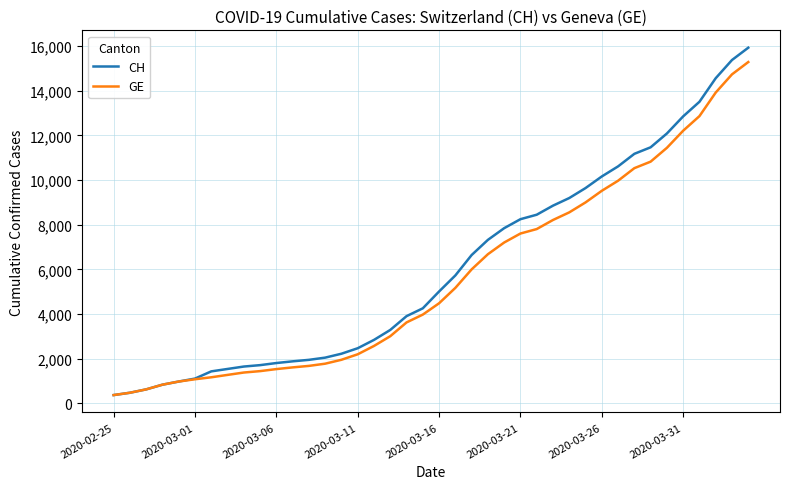

What is the sum of all GE values?

225656